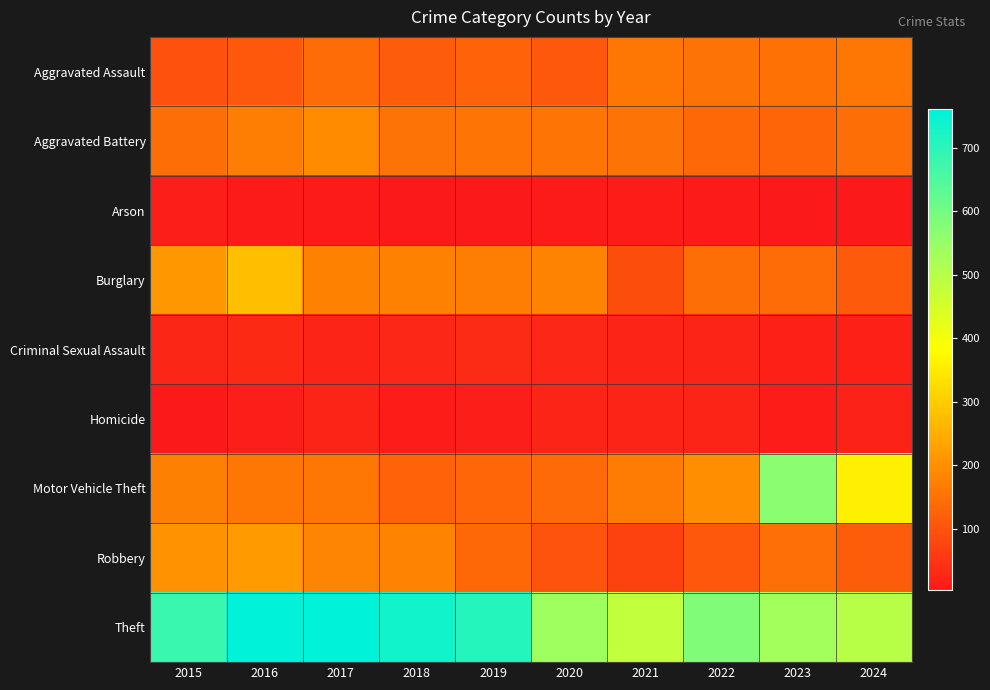

Which has a higher value, 2021 or 2020?

2021